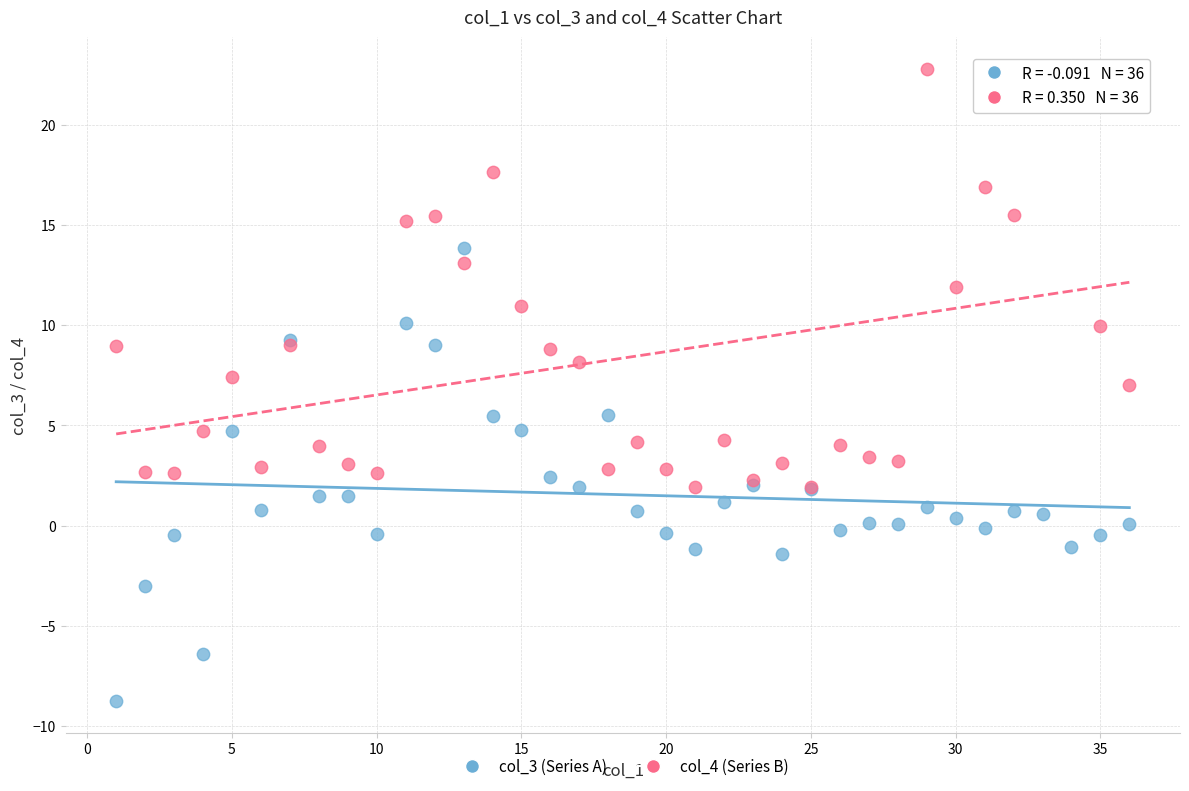

What is the X range (max minus min) for the scatter plot?

35.0